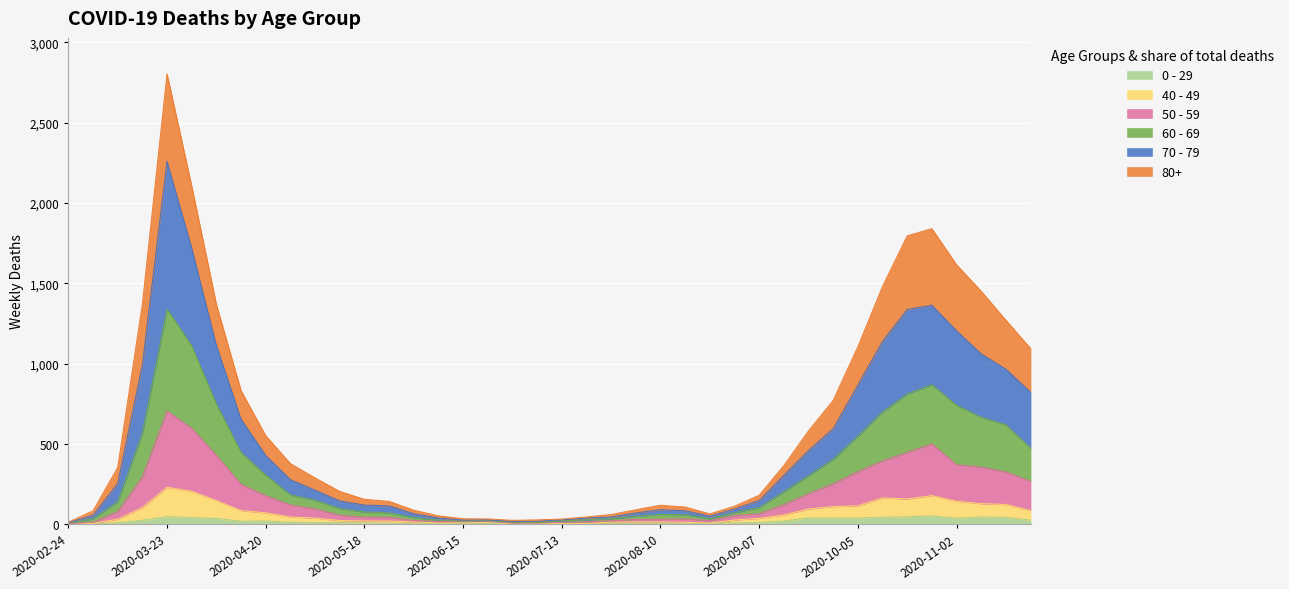

True or false: 0 - 29 and 60 - 69 cross at least once.

False